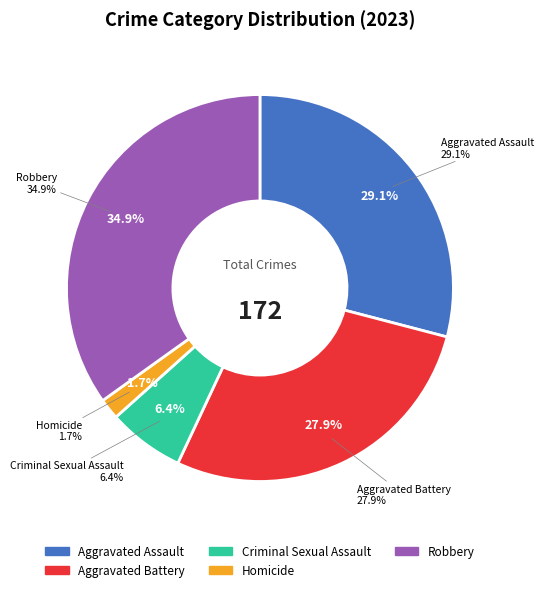

What is the total percentage of Homicide and Robbery?

36.6%